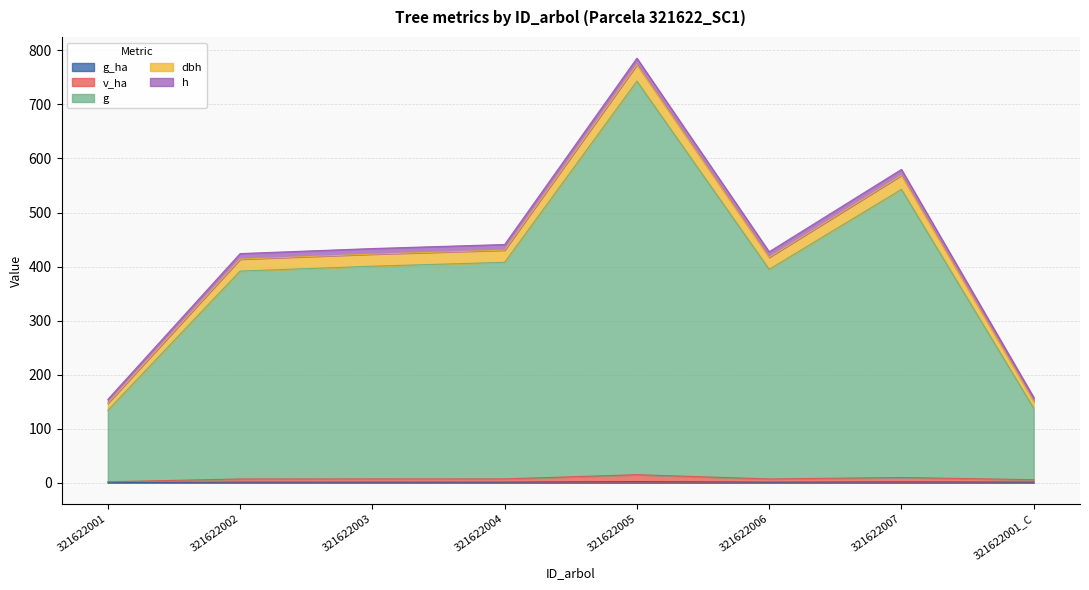

At which category is the sum across all series the highest?

321622005